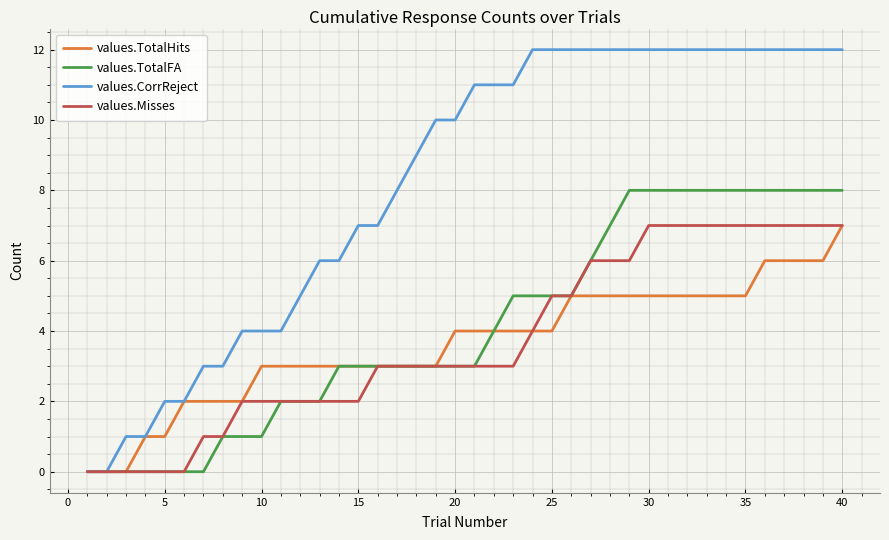

Which series has the largest range (max minus min)?

values.CorrReject